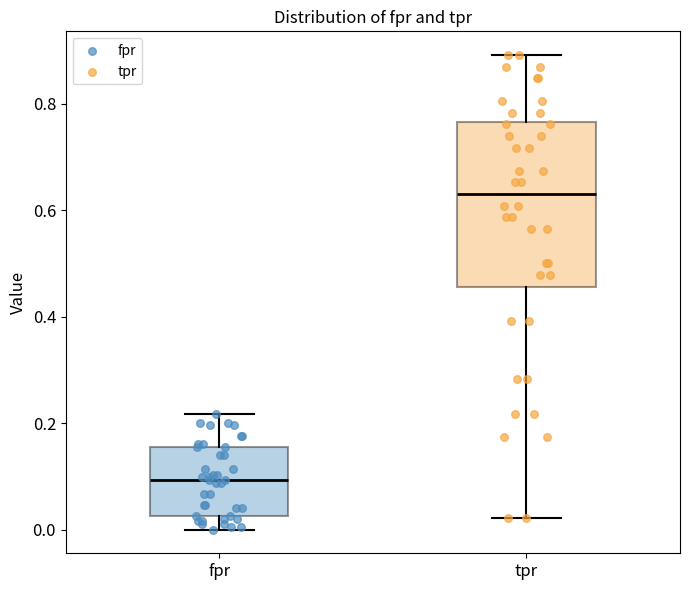

Comparing the boxes themselves (not the whiskers), which one is the tallest?

tpr